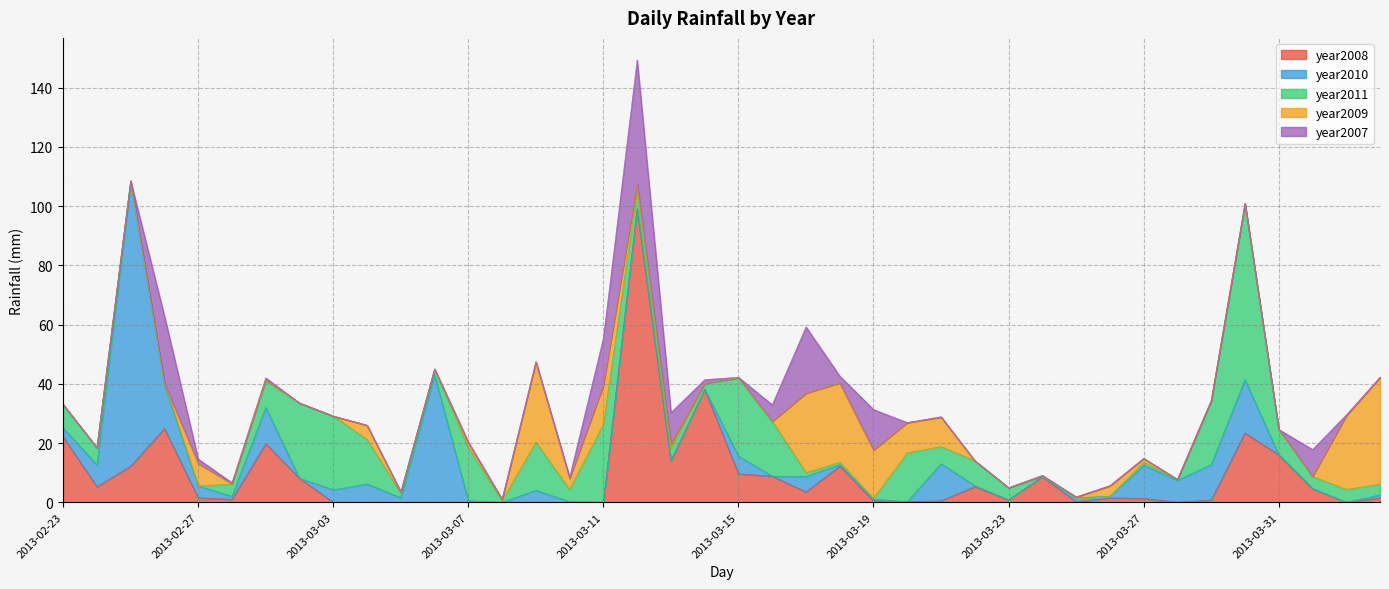

How many lines are shown in the chart?

5